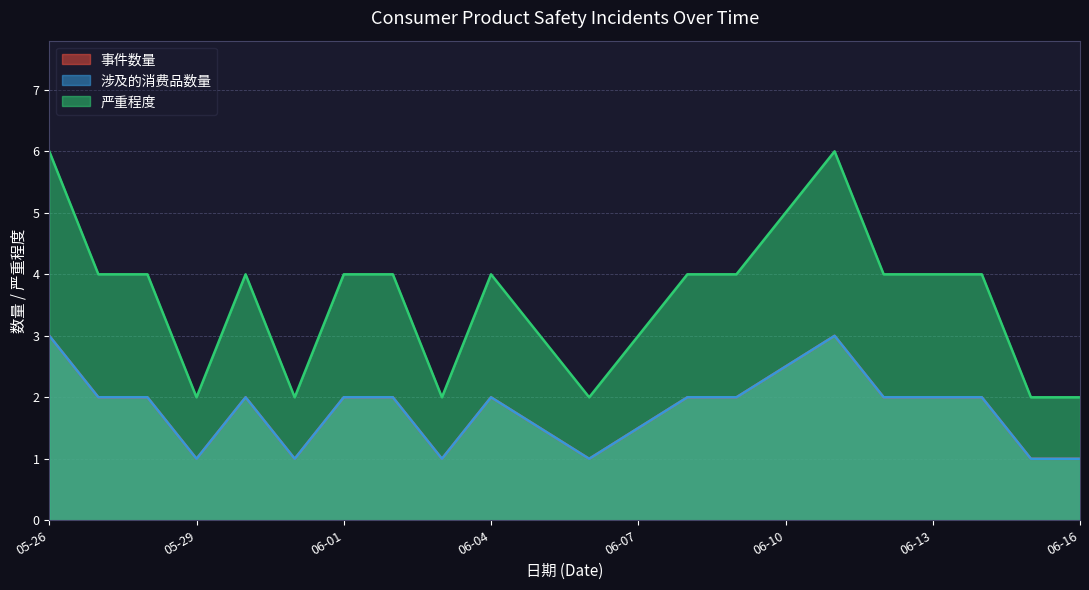

What is the difference between the 严重程度 values at 05-29 and 06-13?

2